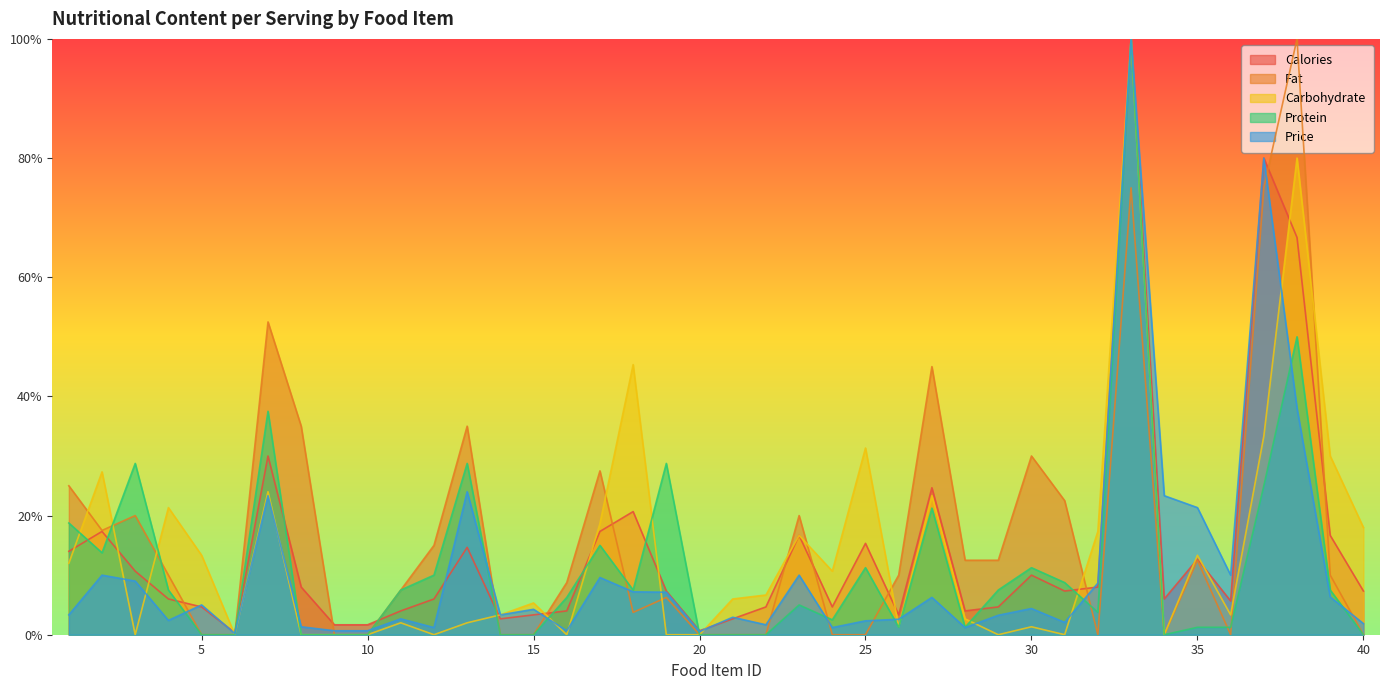

True or false: price_per_serving has more than 2 interior local peaks.

True